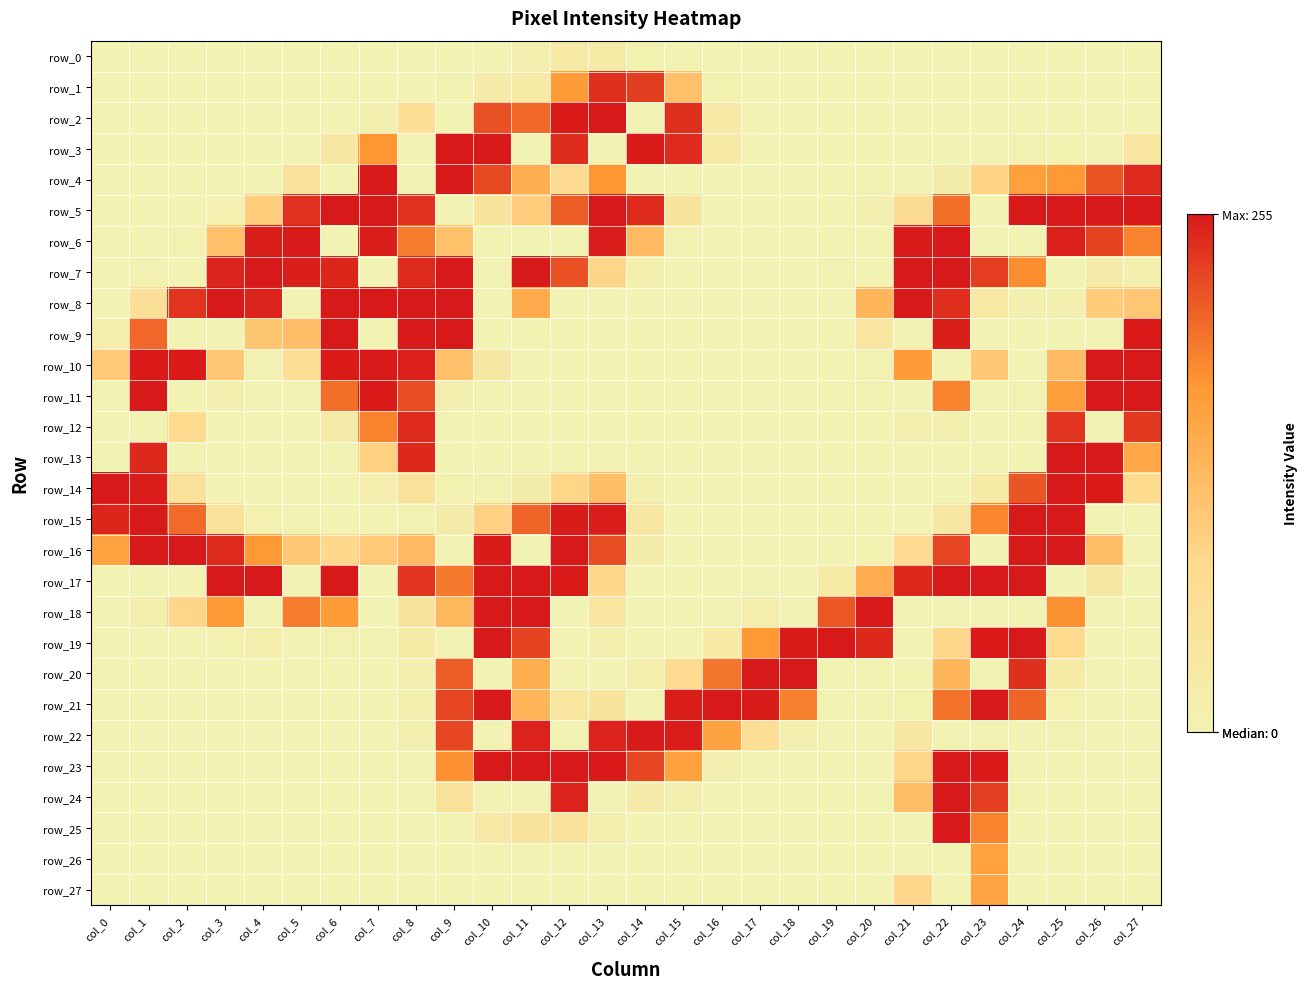

At how many categories does at least one series exceed 180?

28